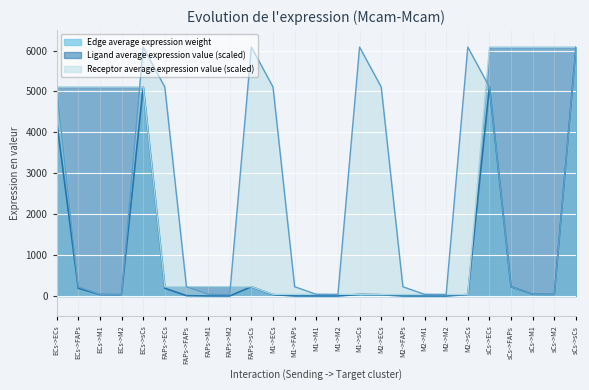

What is the label of the 7th point from the right?

M2->M2